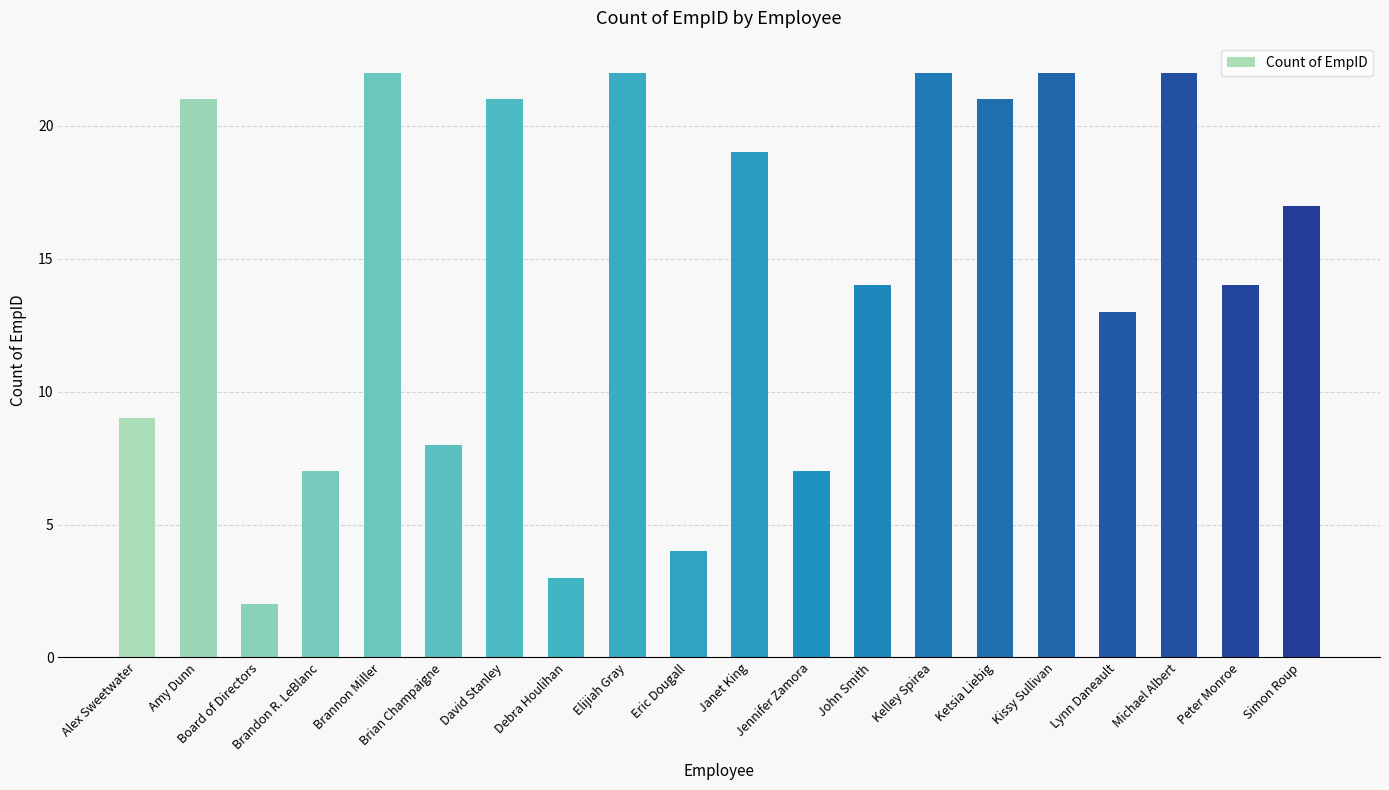

How many bars are there in total?

20